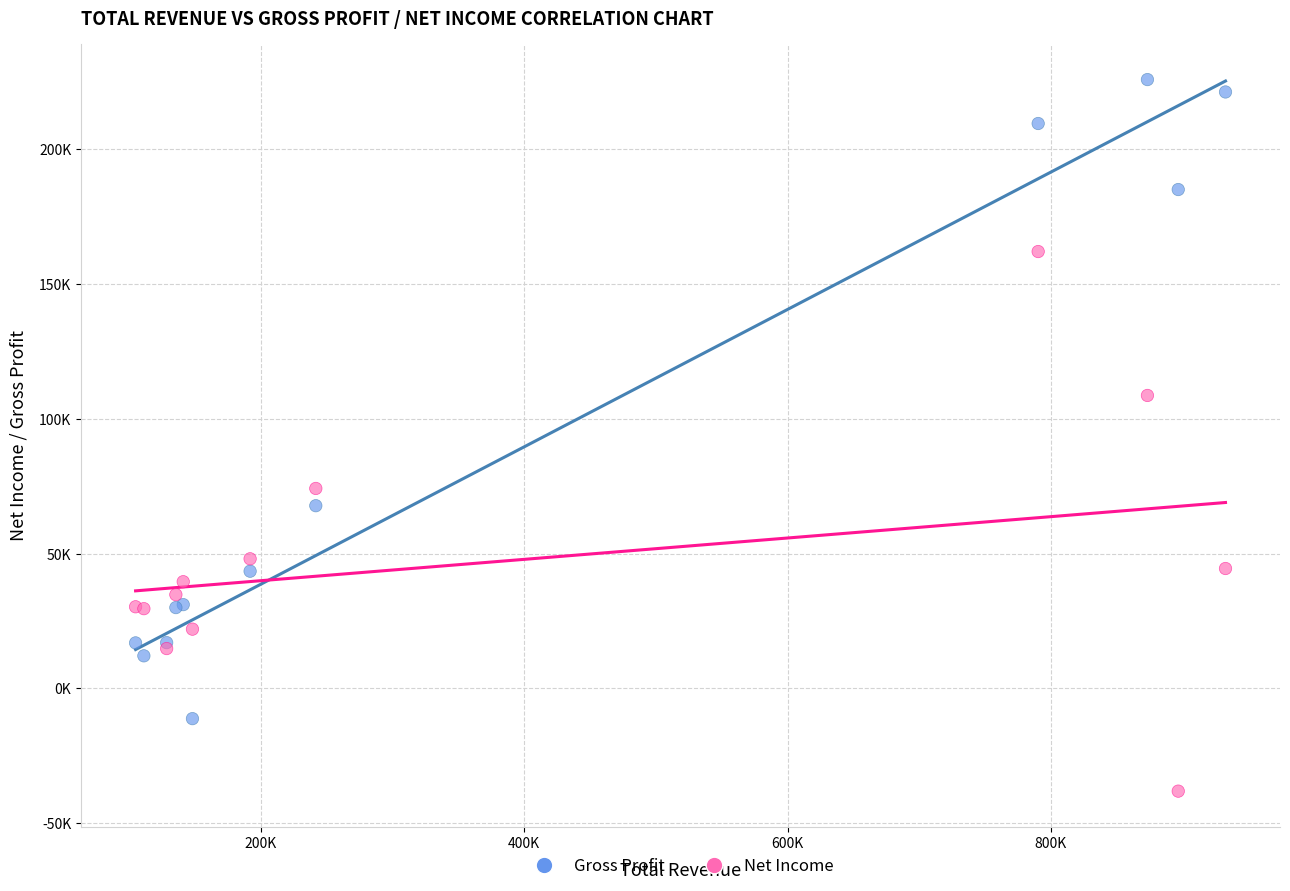

What are all the series names shown in the legend?

Gross Profit, Net Income